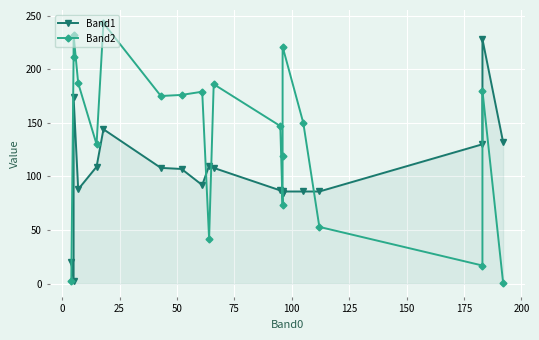

How many values in the Band1 series exceed 107?

9